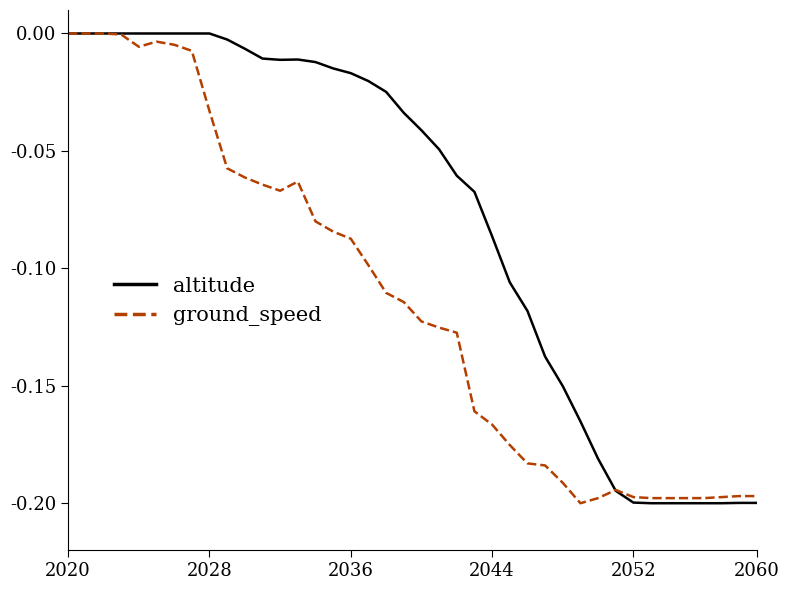

Rank the series by their average value, from lowest to highest.

ground_speed, altitude